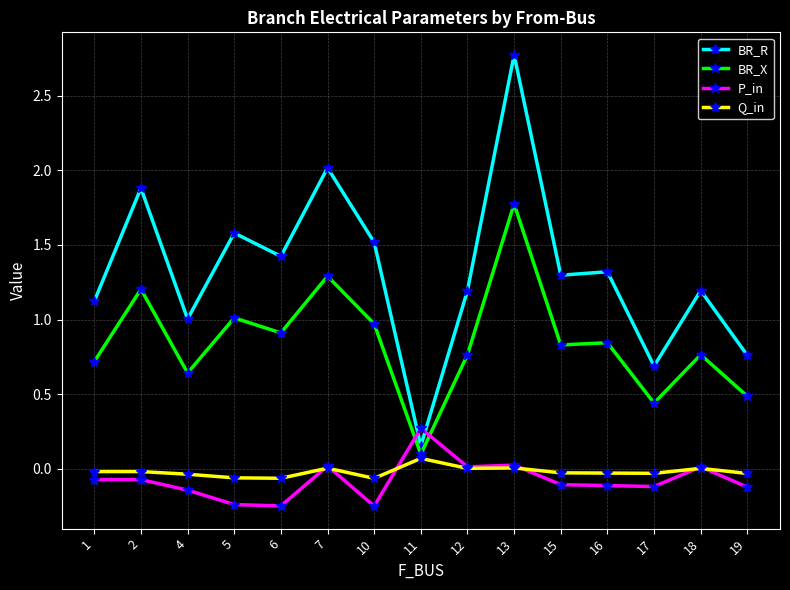

Count the number of data series in this chart.

4